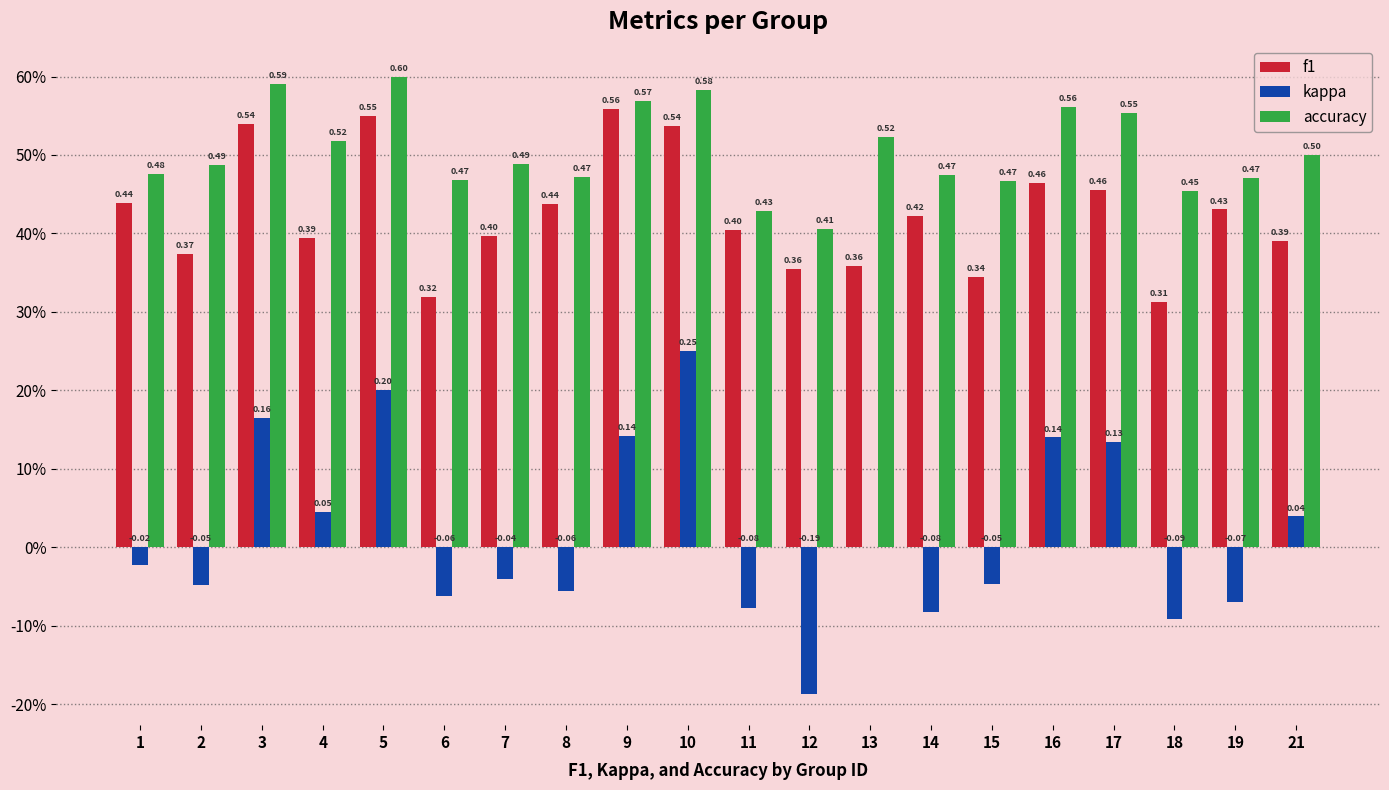

What is the difference between the highest and lowest values at 7?

0.5